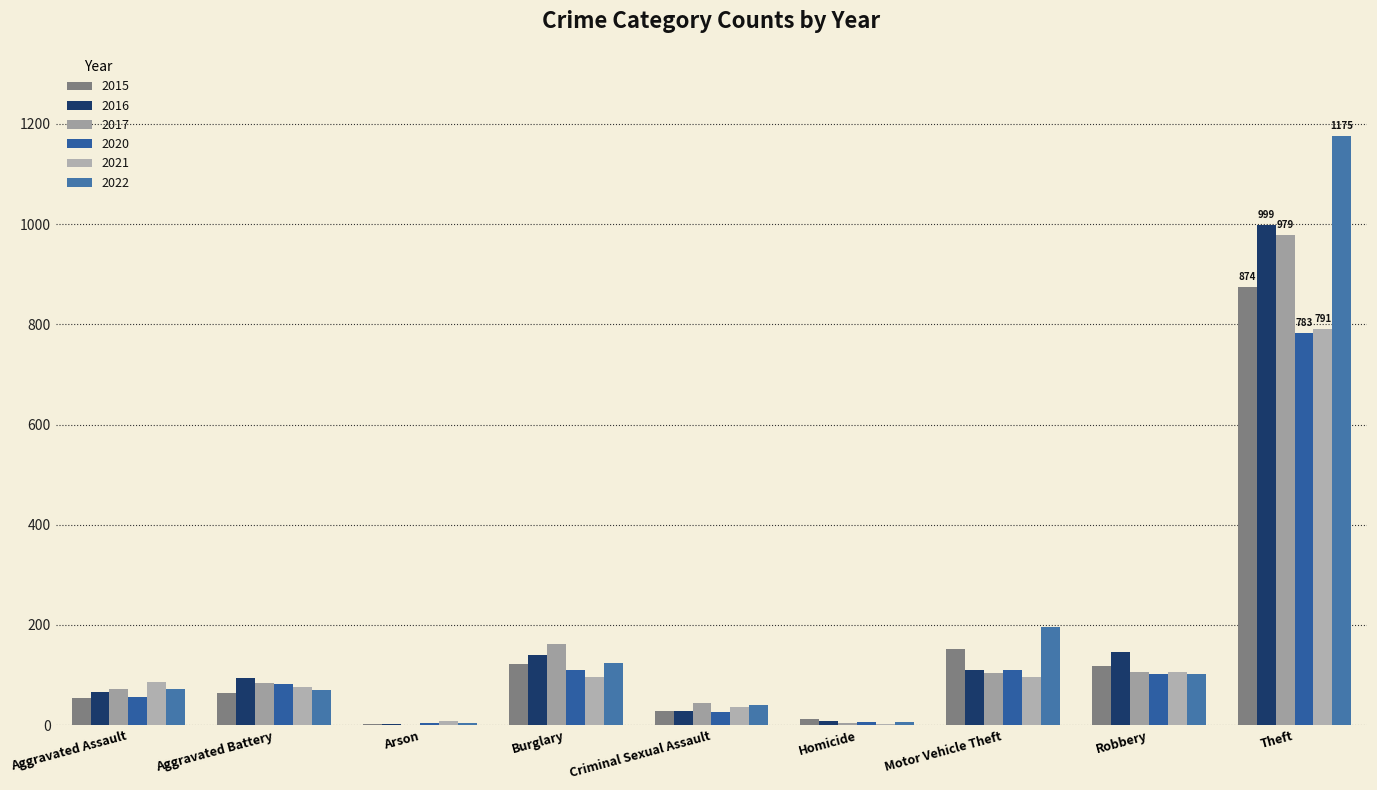

What is the average value of the 2022 series?

199